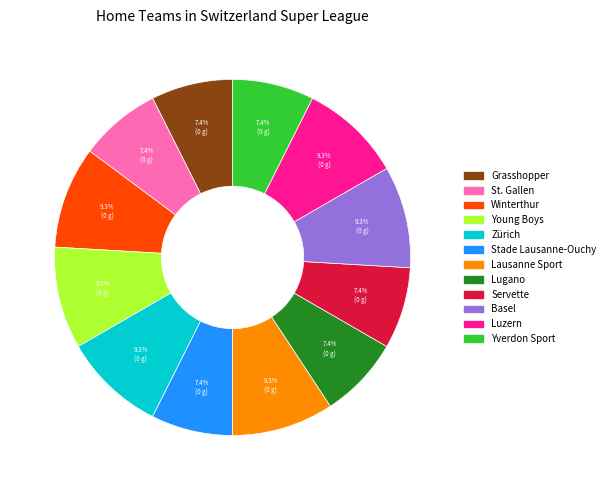

How many segments does this pie chart have?

12